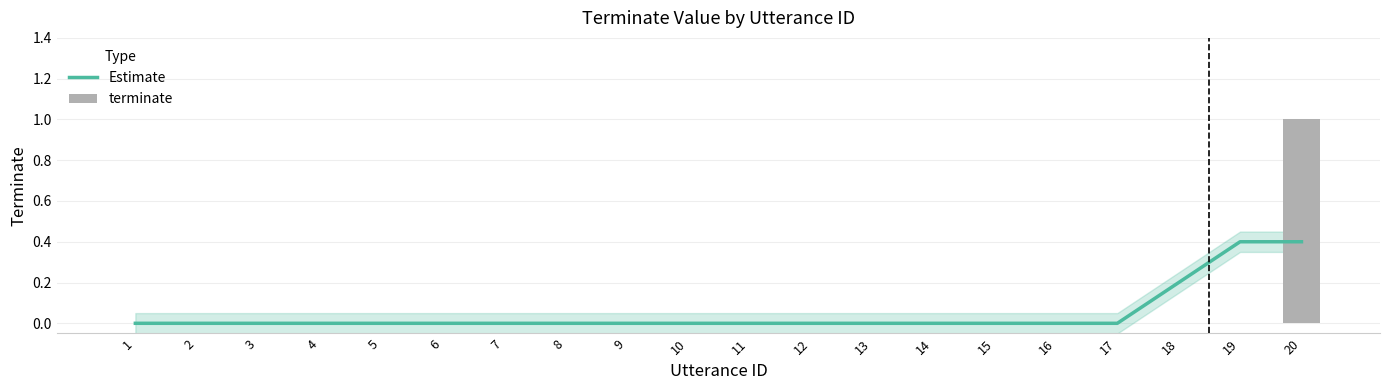

At 3, list the series in order from smallest to largest.

Estimate, terminate